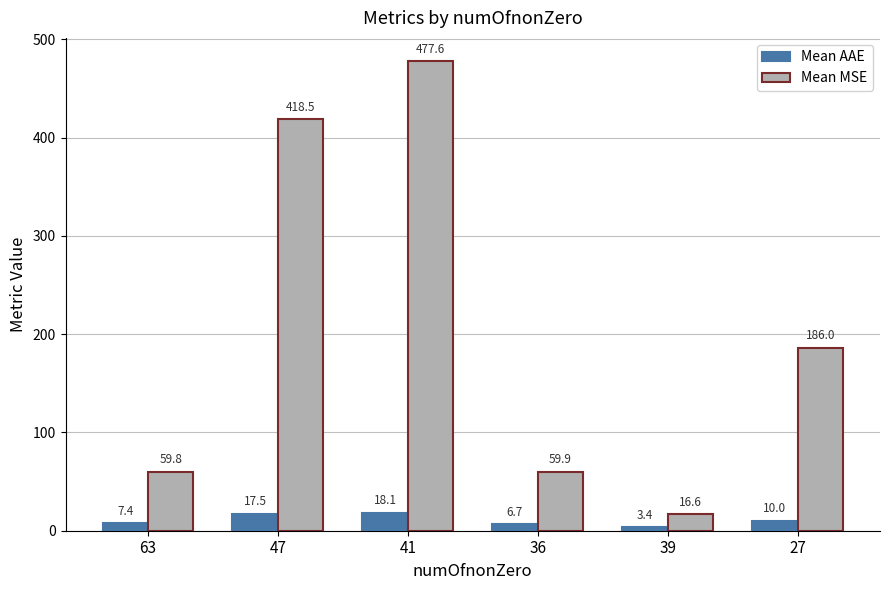

Does the chart contain any negative values?

No